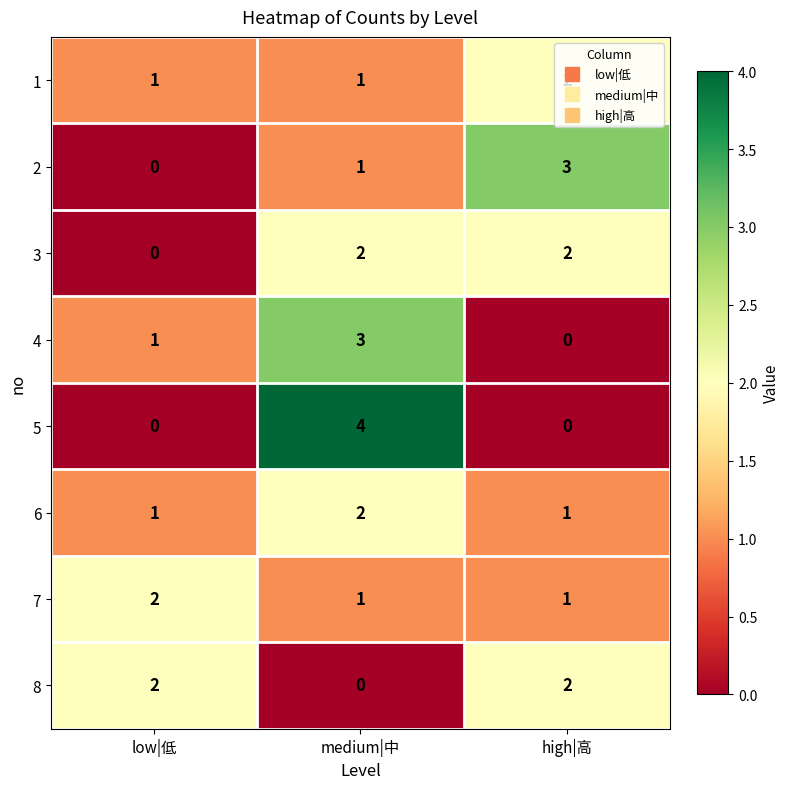

What is the sum of all 4 values?

4